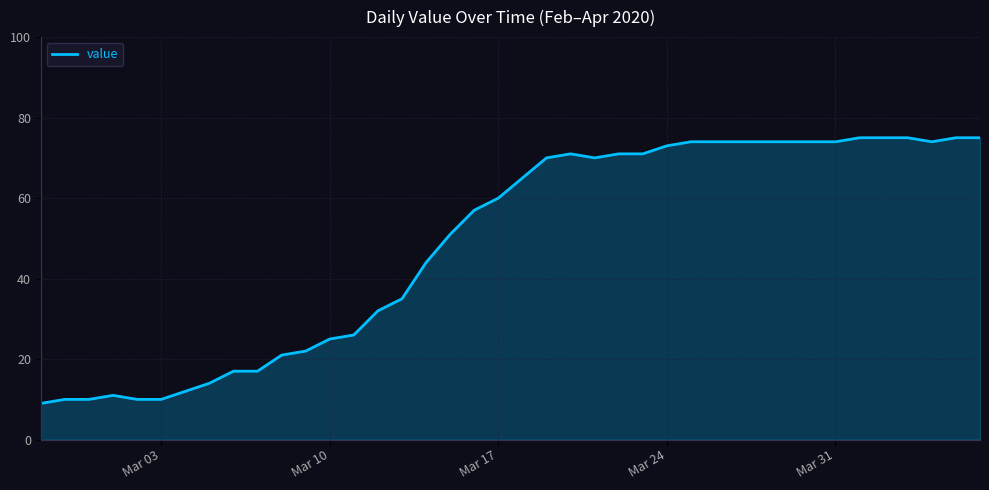

How many lines are shown in the chart?

1